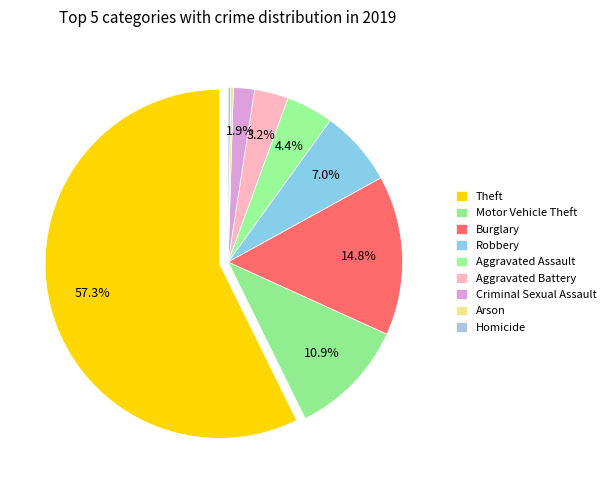

To the nearest percent, what is the difference between the Aggravated Battery and Homicide slice percentages?

3%